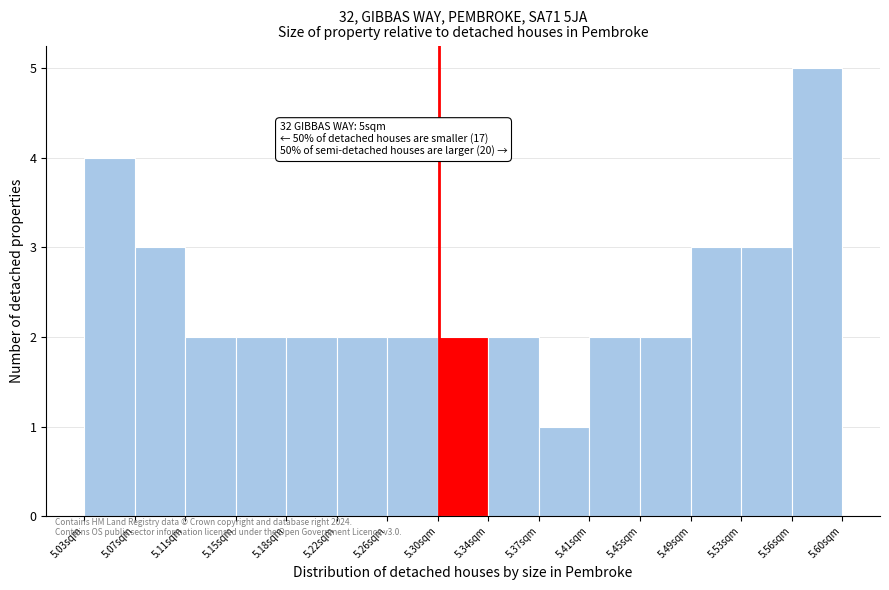

Which range on the x-axis has the tallest bar?

5.565 to 5.605